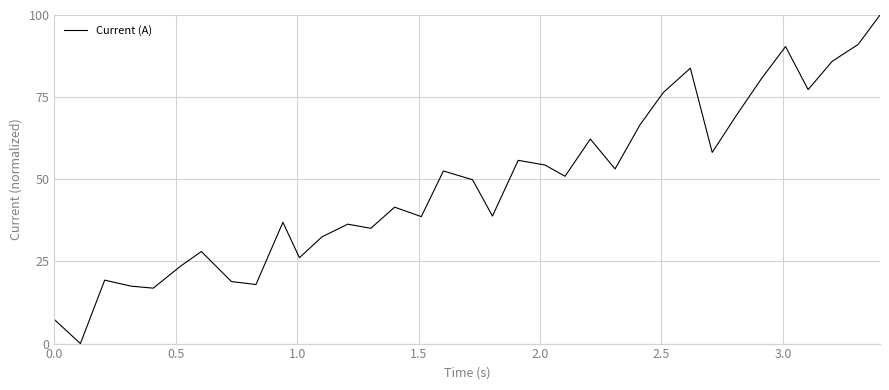

What is the difference between the maximum and minimum values?

100.0